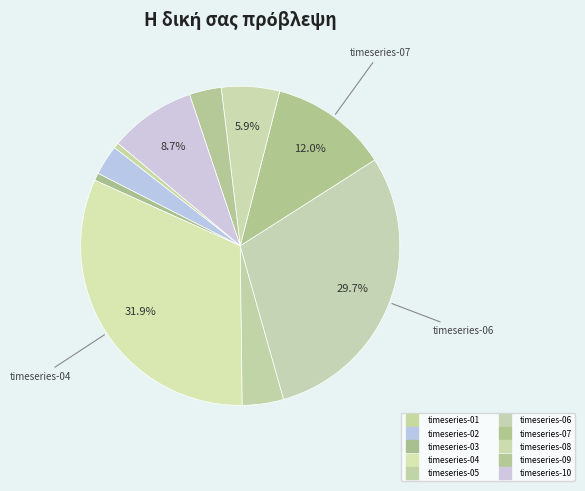

Which slice is the largest?

timeseries-04